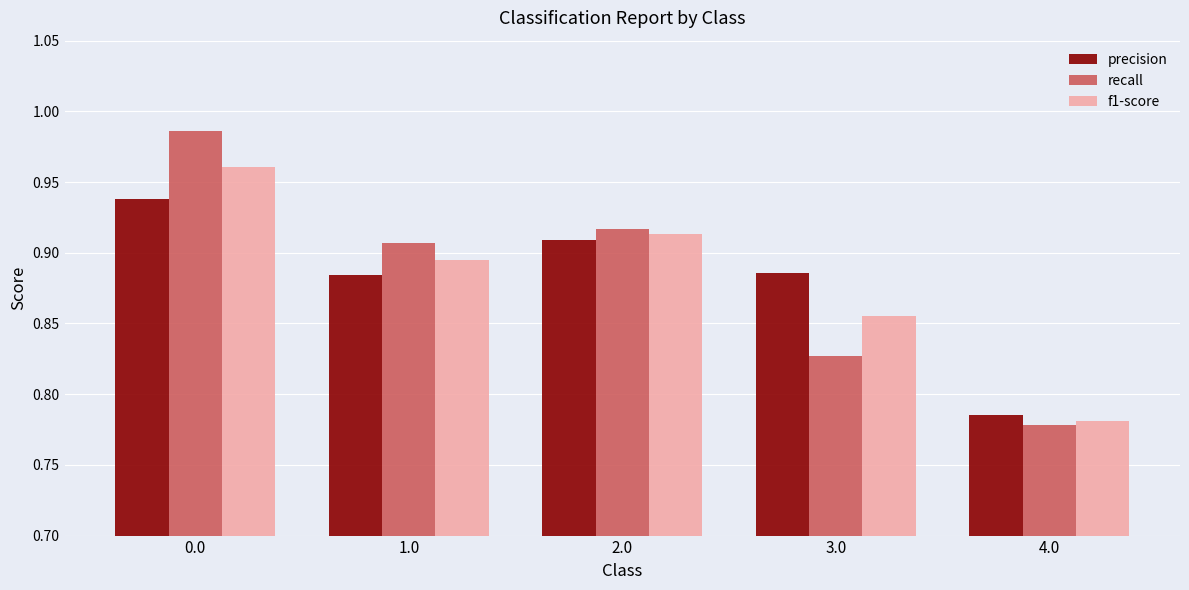

How many categories are shown in the chart?

5